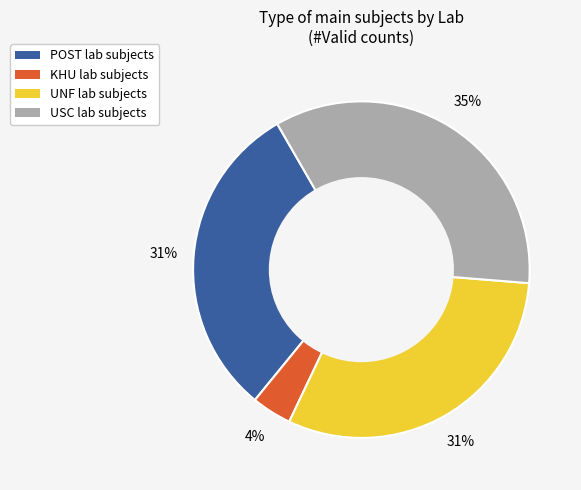

Which category has the smallest portion of the pie?

KHU